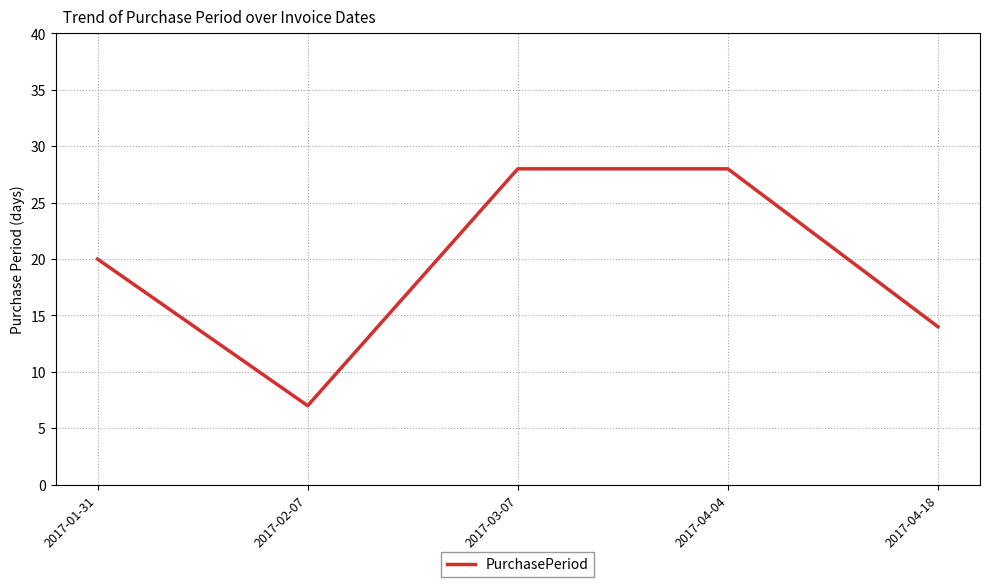

The chart shows a value of 27 at 2017-01-31. True or false?

False